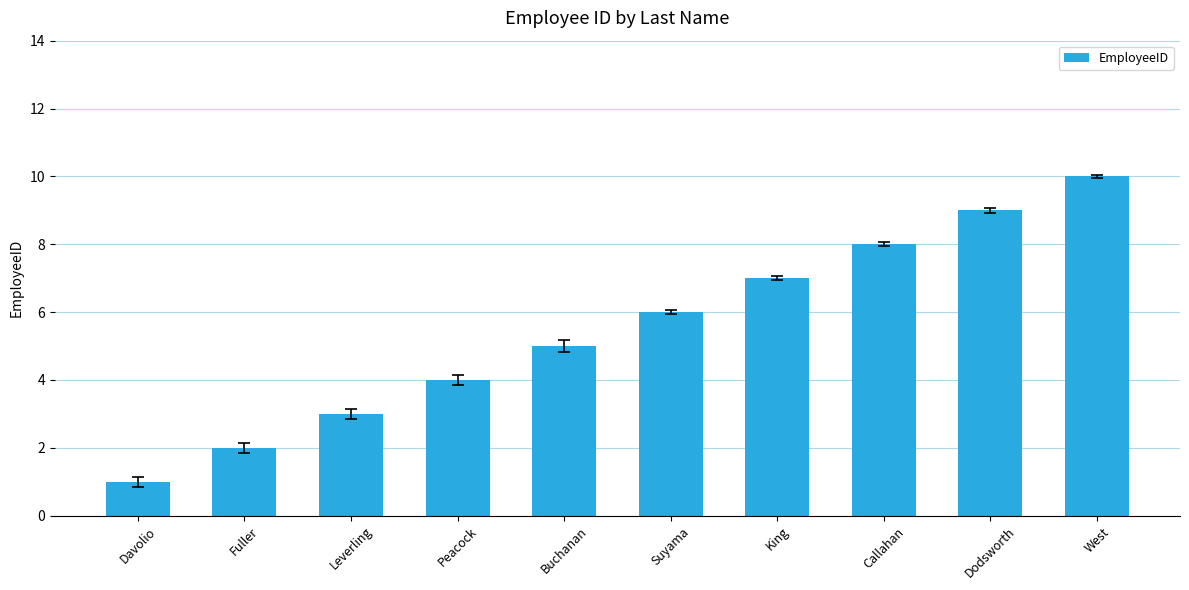

Where is the data nearest to the value 5?

Buchanan